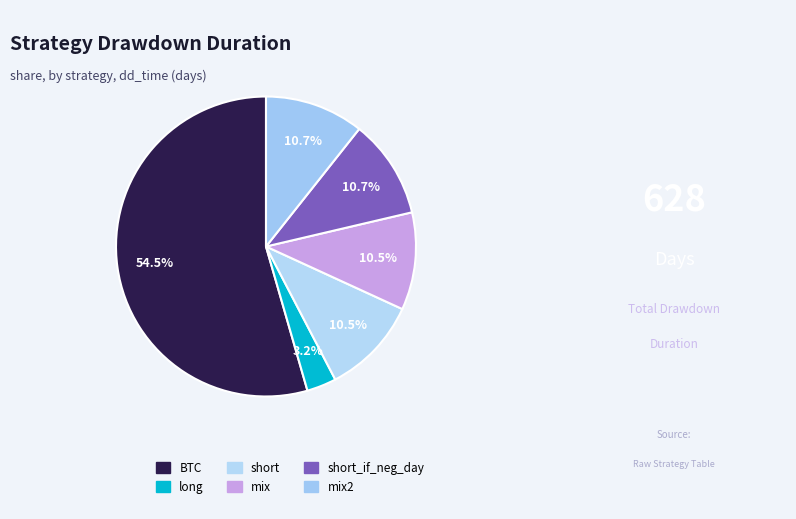

What is the total percentage of short and mix2?

21.2%